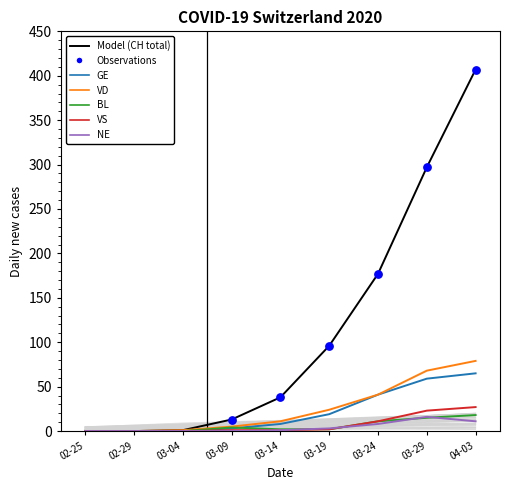

What is the total value across all series at 03-24?

289